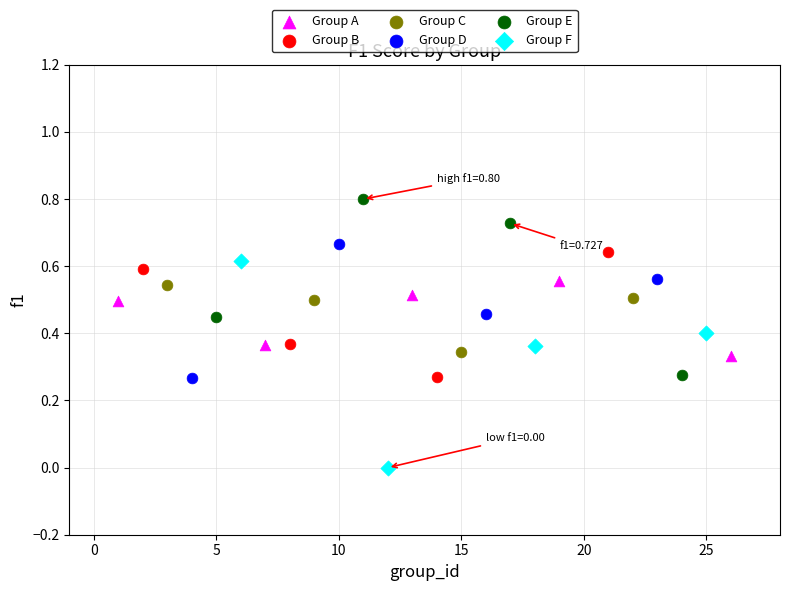

Which series contains the highest Y value?

Group E